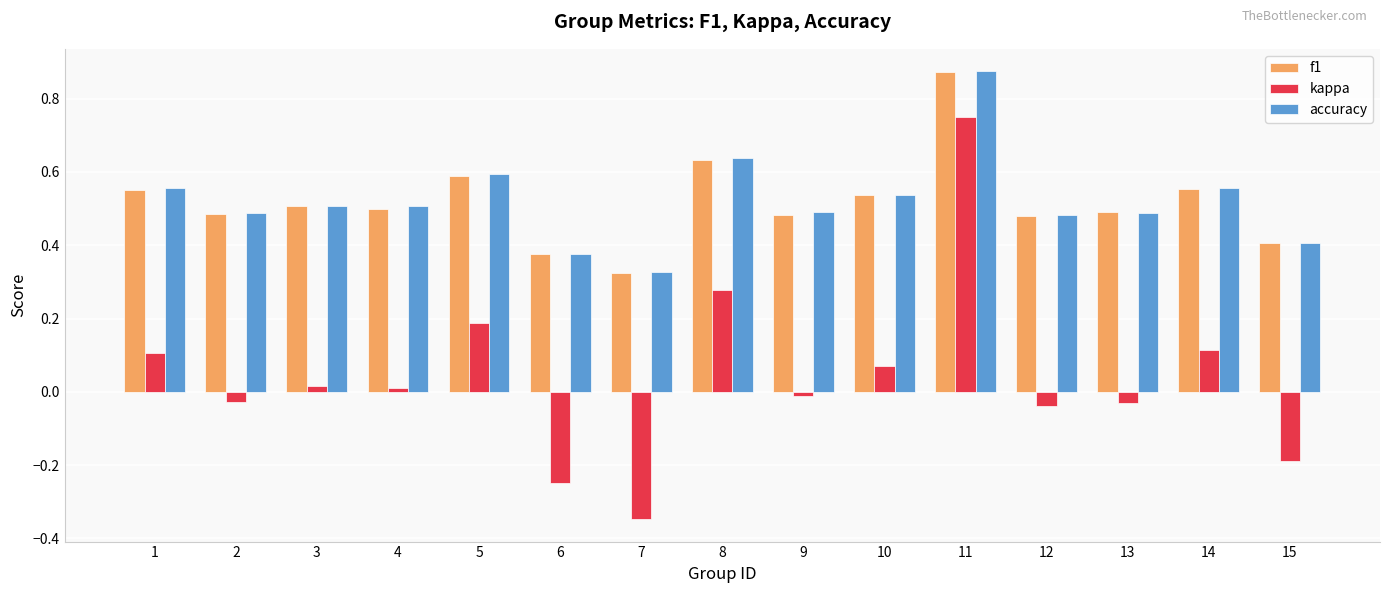

Which category has the lowest value in the accuracy series?

7